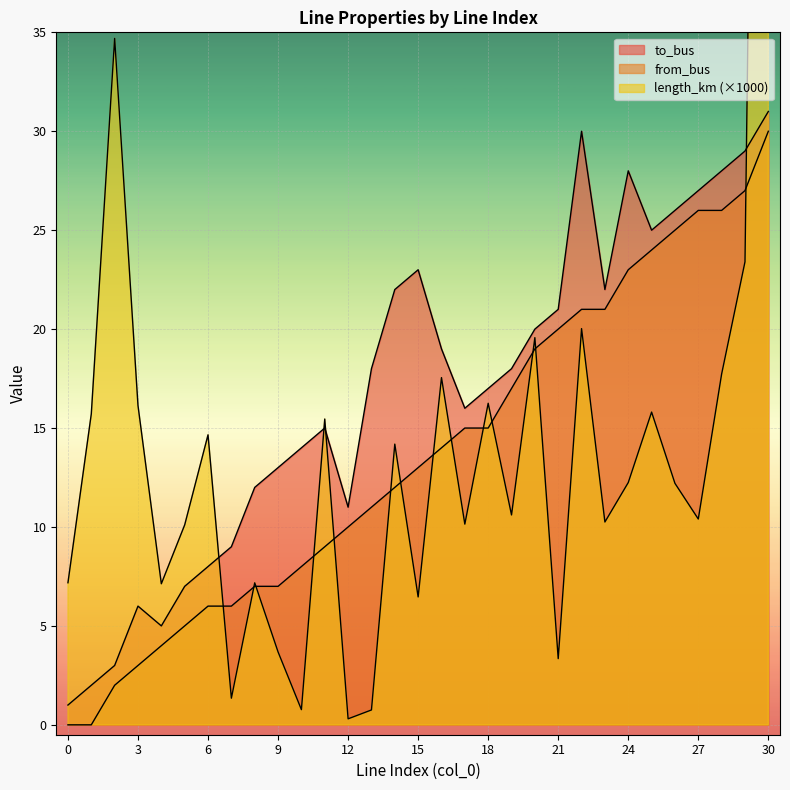

Where is the first local minimum for to_bus?

4